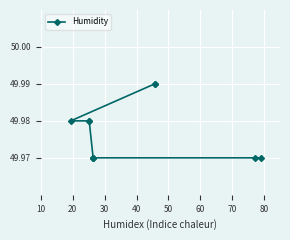

True or false: the data has more than 2 interior local peaks.

False